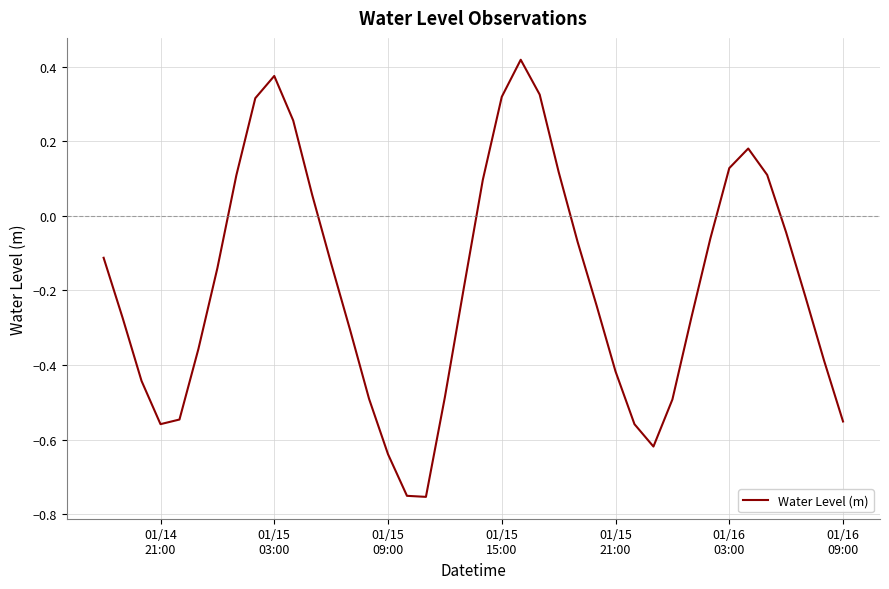

What is the difference between the maximum and minimum values?

1.2